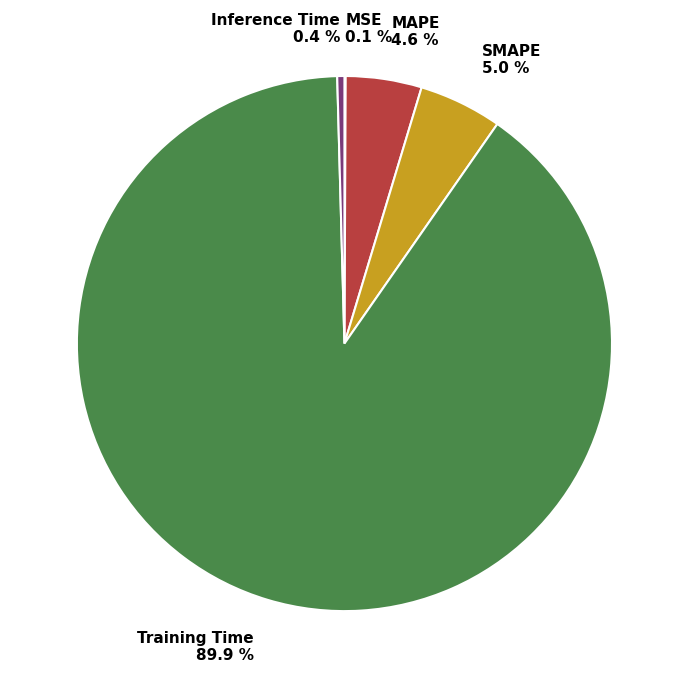

Which has a higher value, Training Time or MAPE?

Training Time